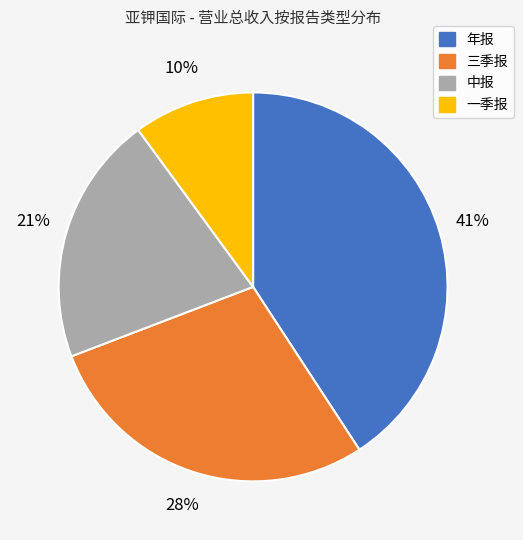

Which category has the smallest portion of the pie?

一季报